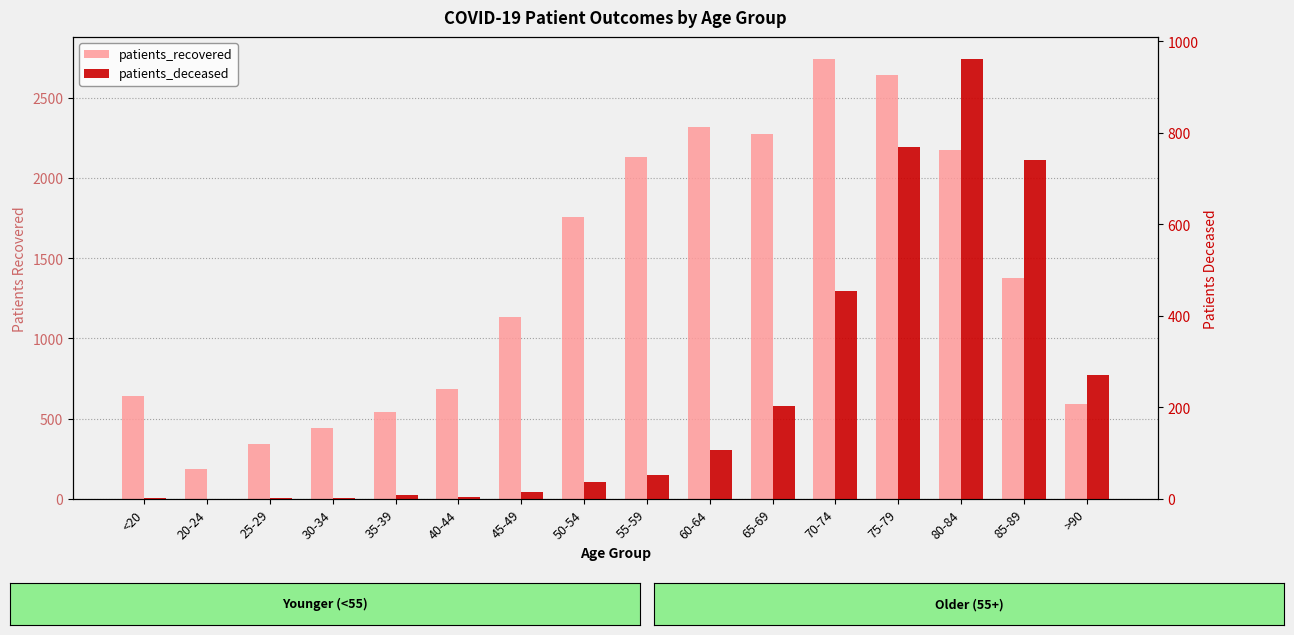

What is the highest value of the patients_deceased series?

961